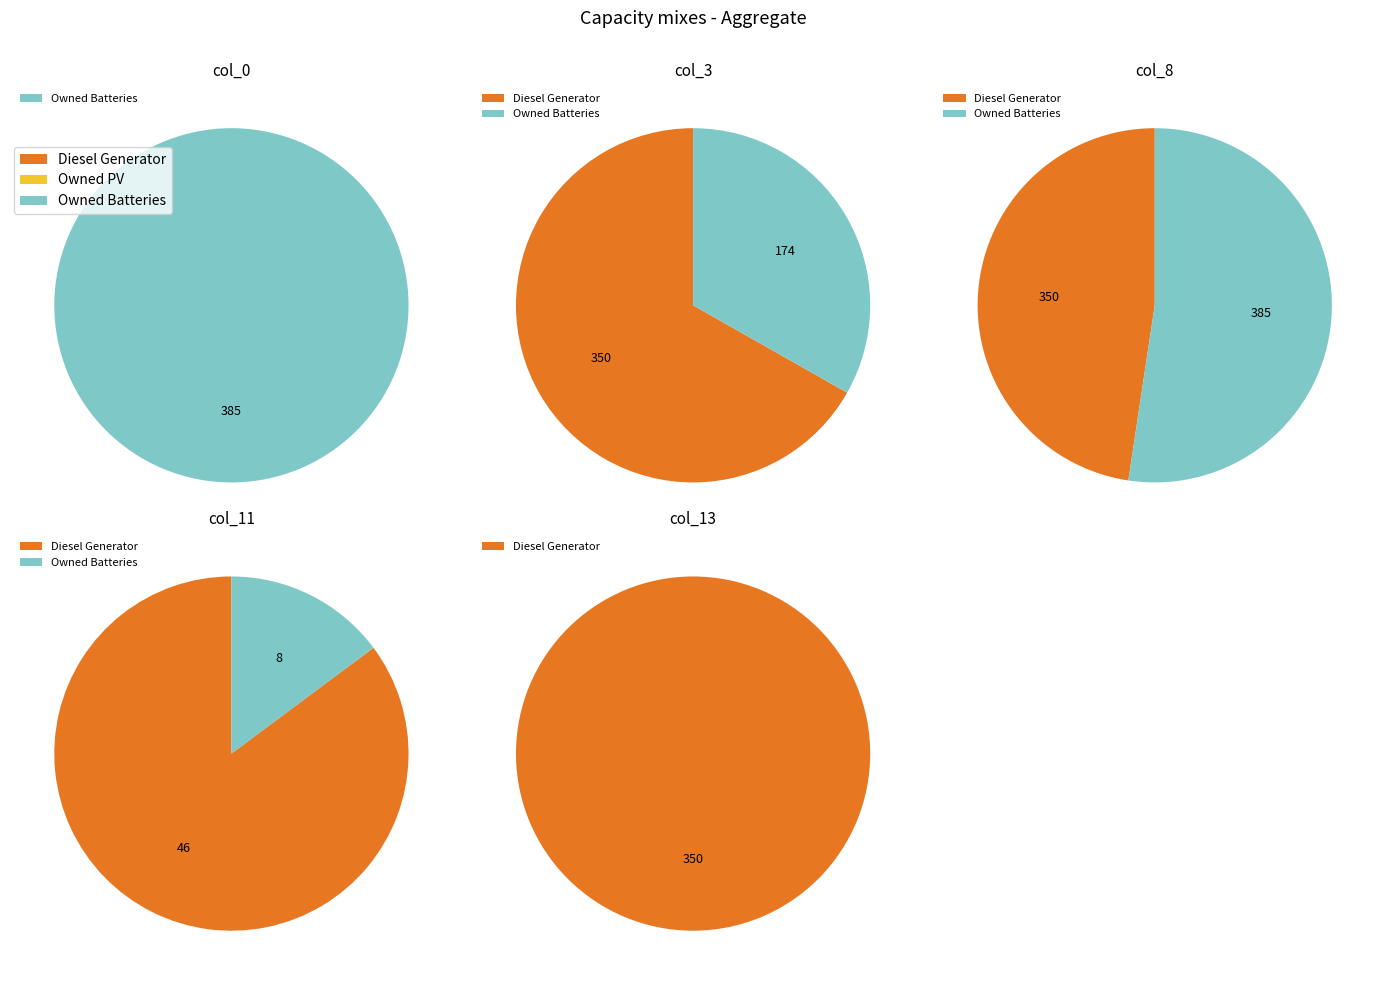

To the nearest percent, what portion does Owned Batteries represent?

33%